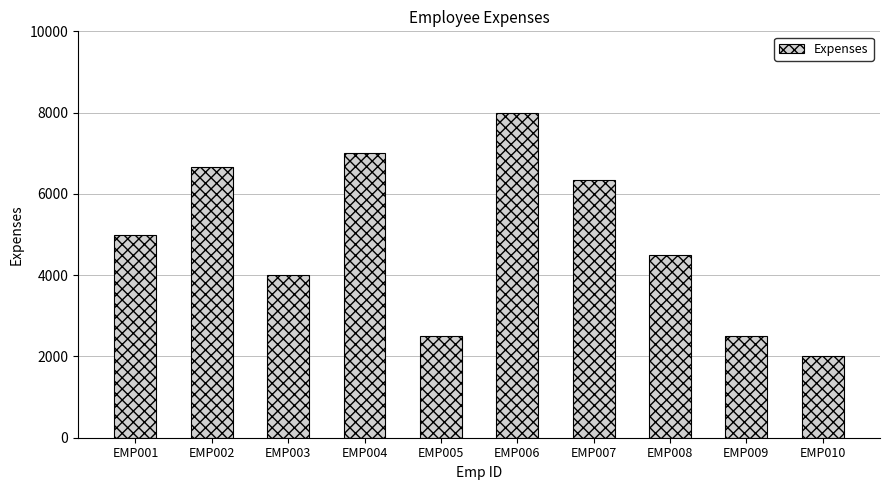

What value does the data have at EMP006?

8000